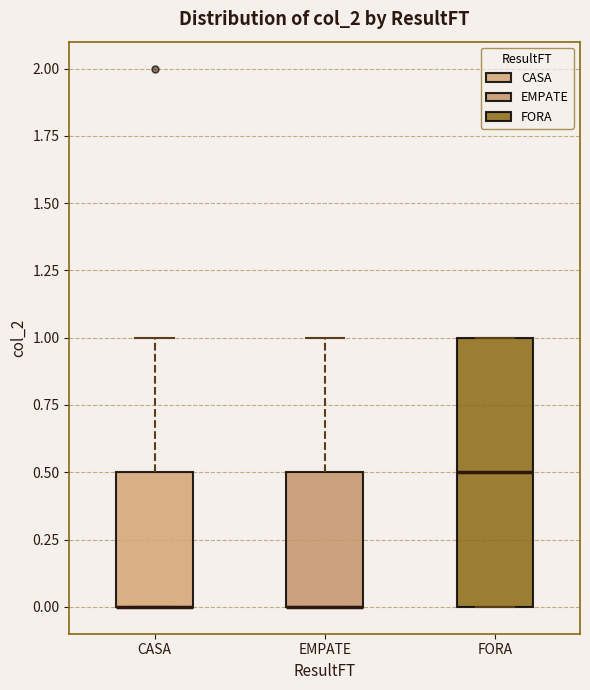

Where is the lower edge of the box for FORA on the y-axis? The values are not printed on the chart, so give them approximately, as read against the axis.

0.0